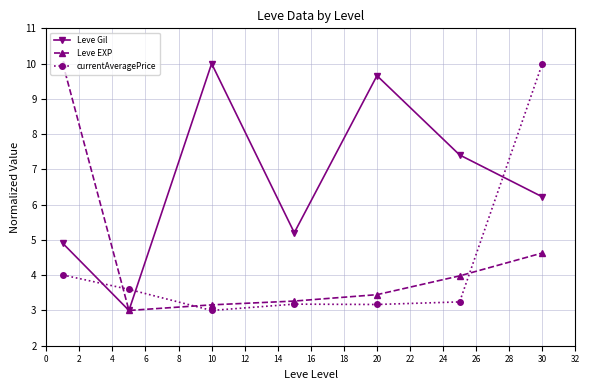

Which series has the largest total across all categories?

Leve Gil